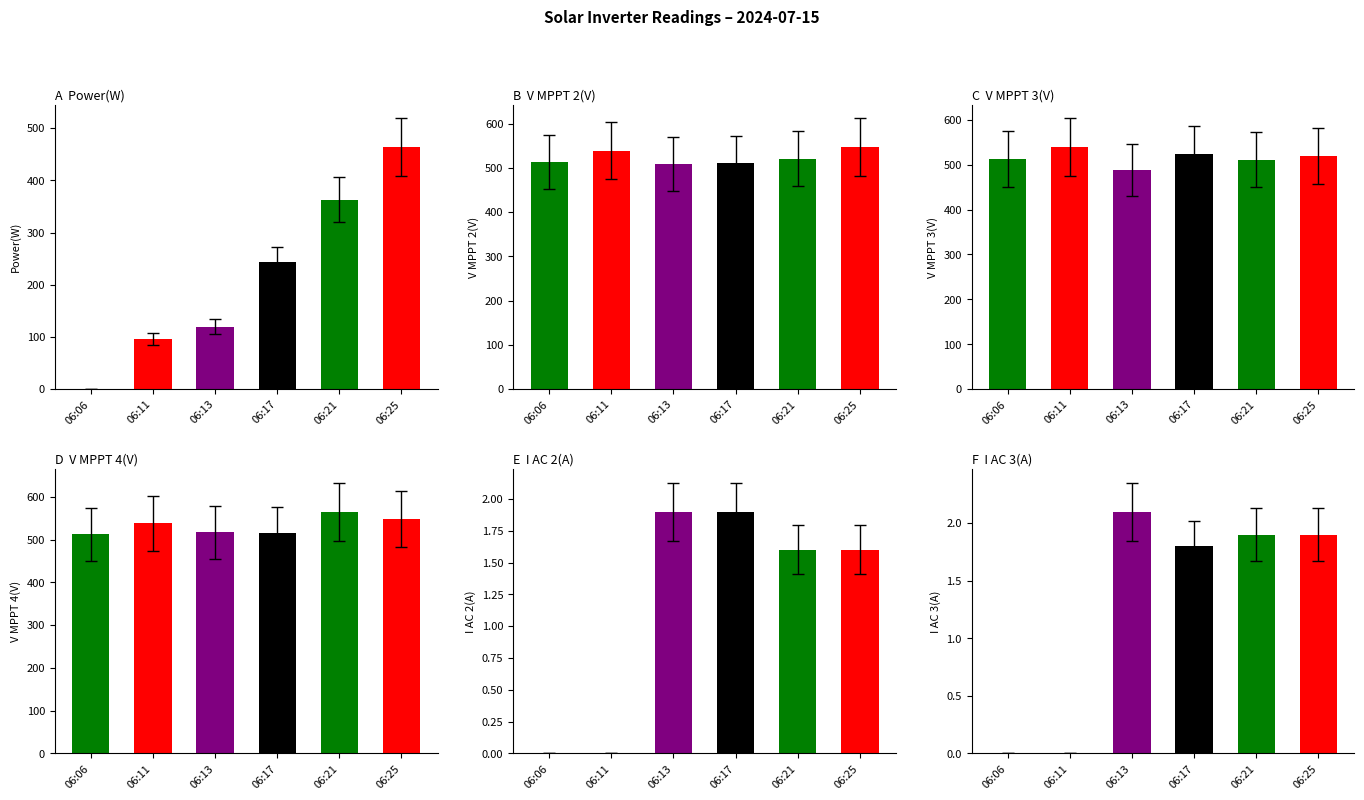

Is the value of V MPPT 4(V) at 06:17 greater than the value of Power(W) at 06:06?

Yes